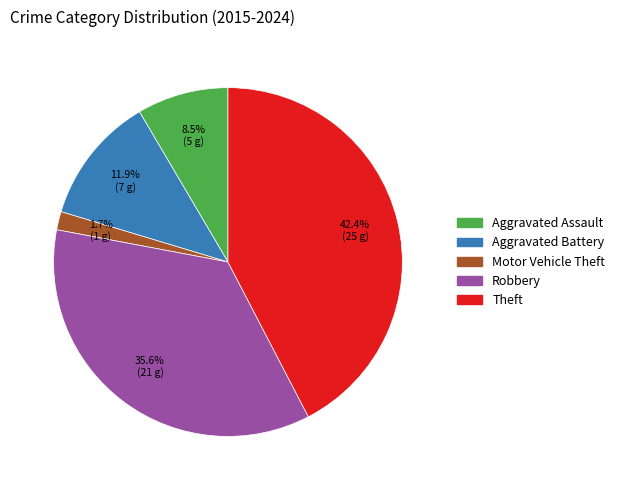

Rank the categories by value from lowest to highest.

Motor Vehicle Theft, Aggravated Assault, Aggravated Battery, Robbery, Theft